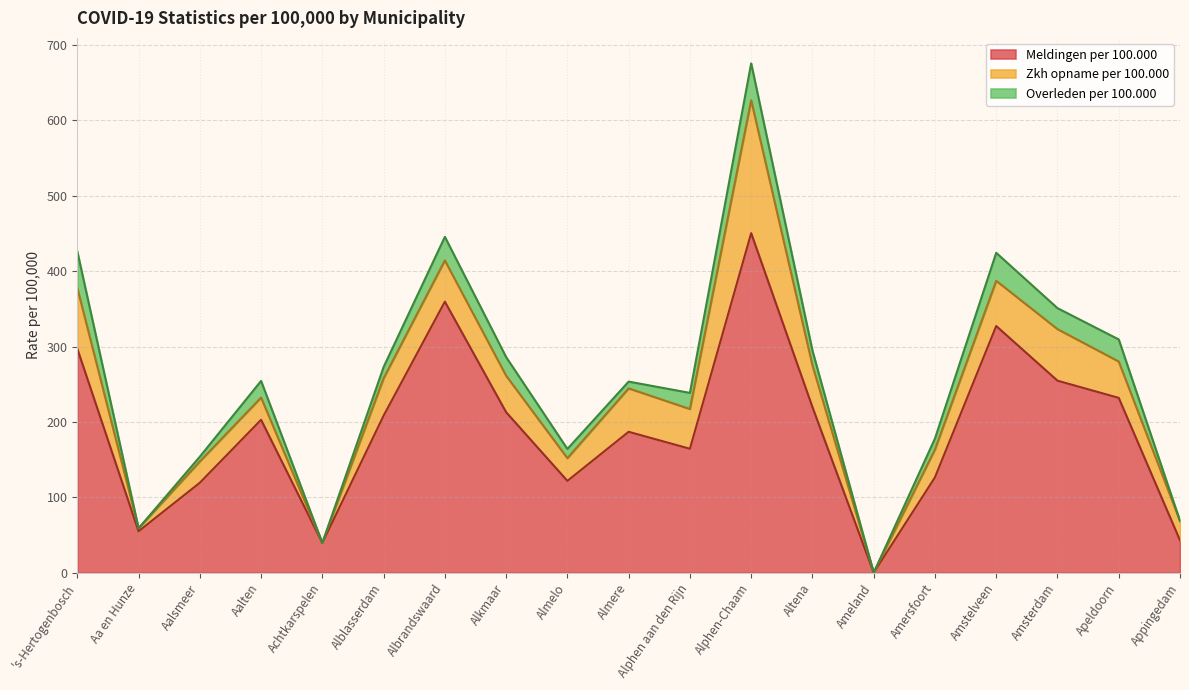

Rank the series at 's-Hertogenbosch from lowest to highest value.

Overleden per 100.000, Zkh opname per 100.000, Meldingen per 100.000